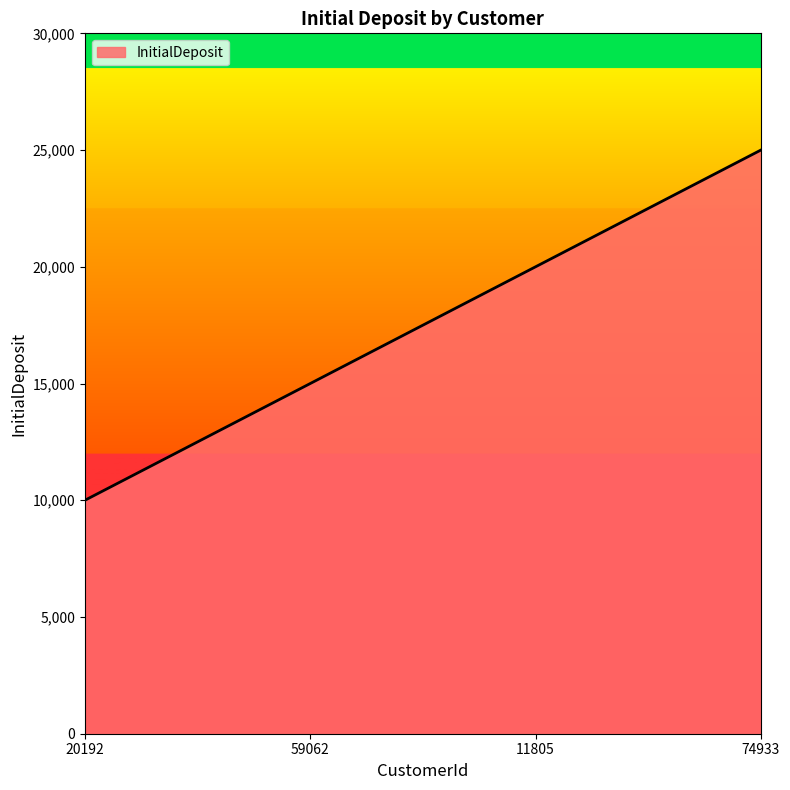

Which label corresponds to the largest value in the chart?

74933